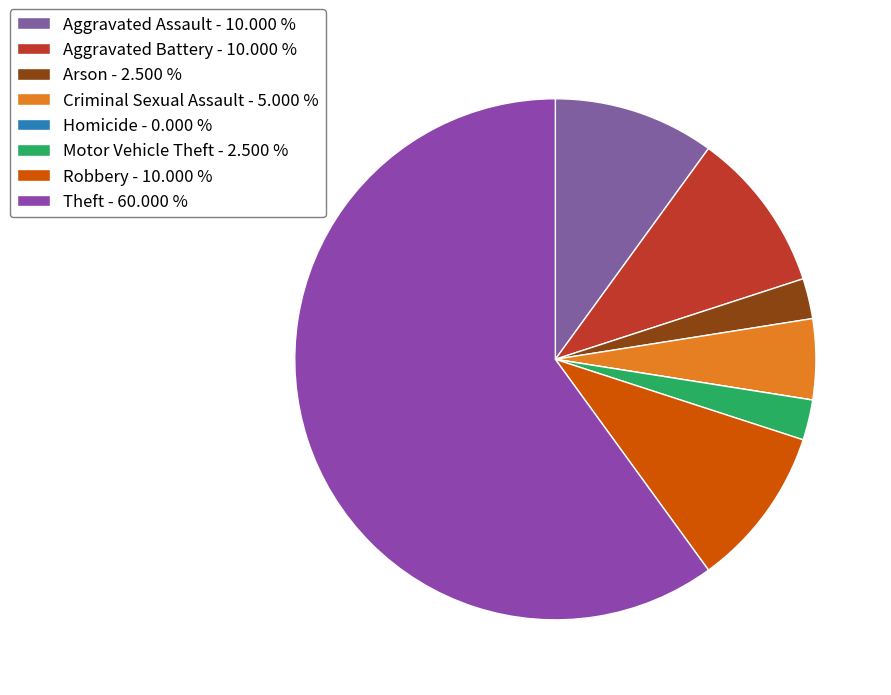

Is there any slice that represents more than half of the pie?

Yes